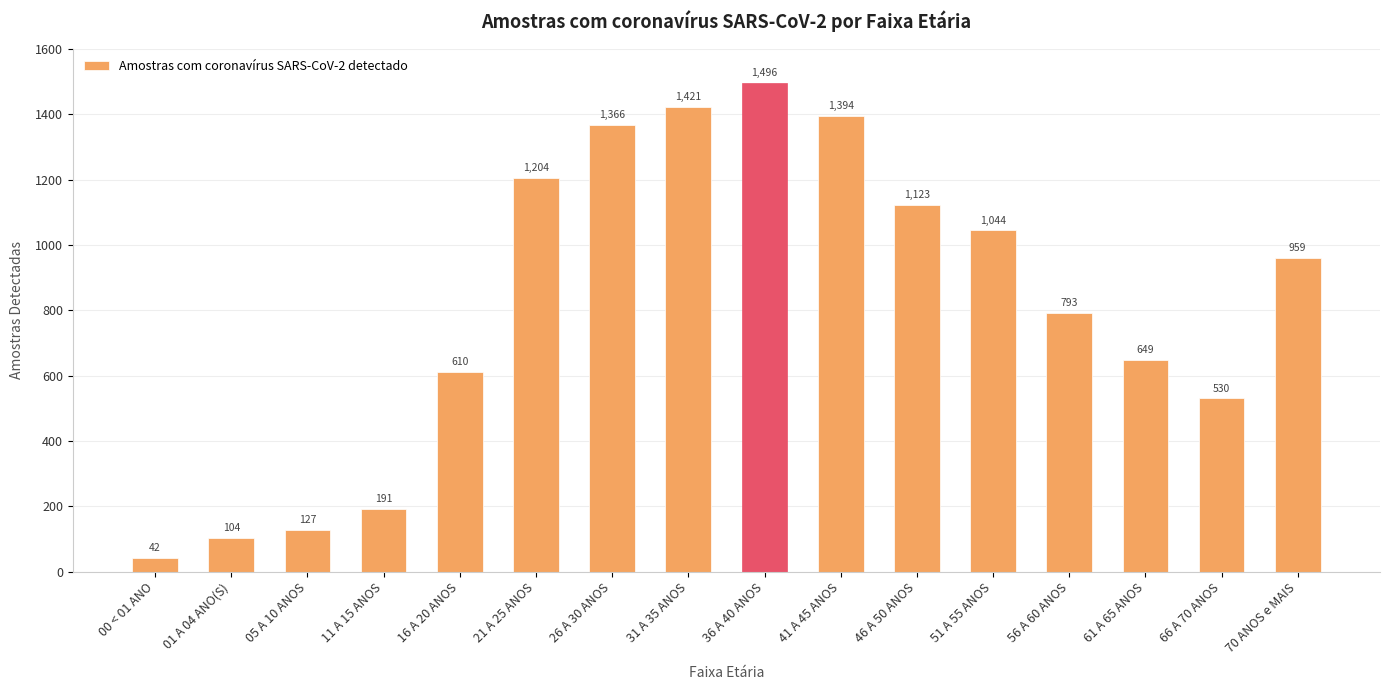

Rank the categories by value from lowest to highest.

00 < 01 ANO, 01 A 04 ANO(S), 05 A 10 ANOS, 11 A 15 ANOS, 66 A 70 ANOS, 16 A 20 ANOS, 61 A 65 ANOS, 56 A 60 ANOS, 70 ANOS e MAIS, 51 A 55 ANOS, 46 A 50 ANOS, 21 A 25 ANOS, 26 A 30 ANOS, 41 A 45 ANOS, 31 A 35 ANOS, 36 A 40 ANOS